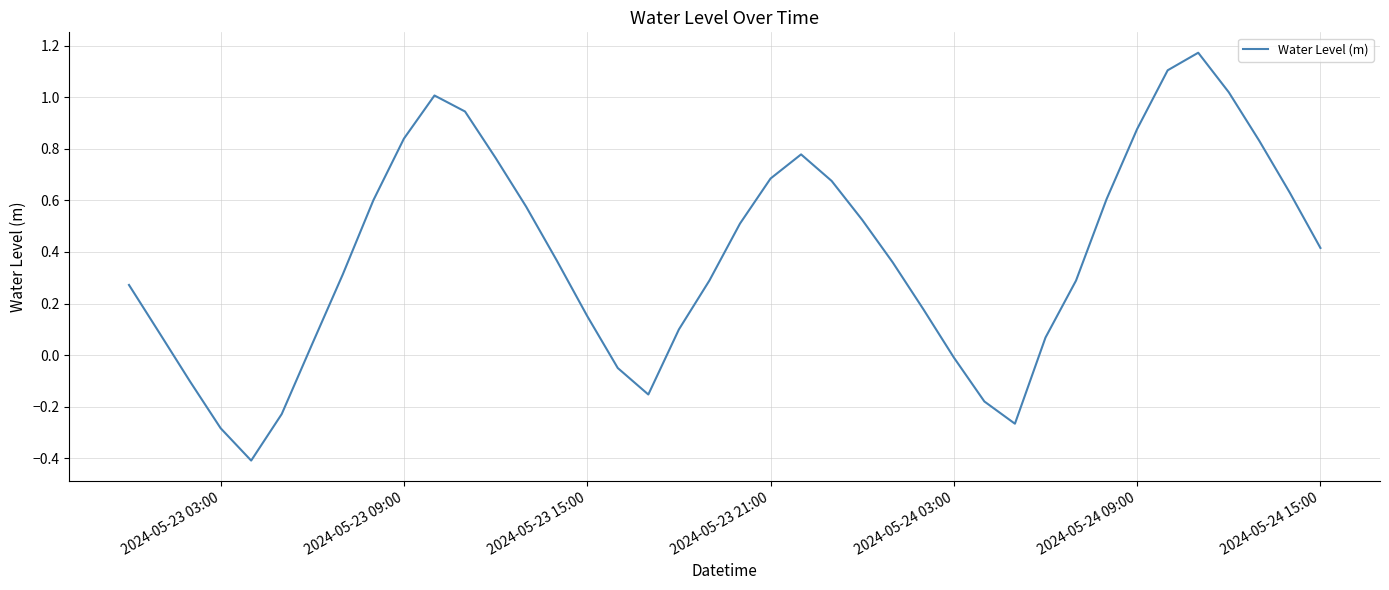

How many lines are shown in the chart?

1